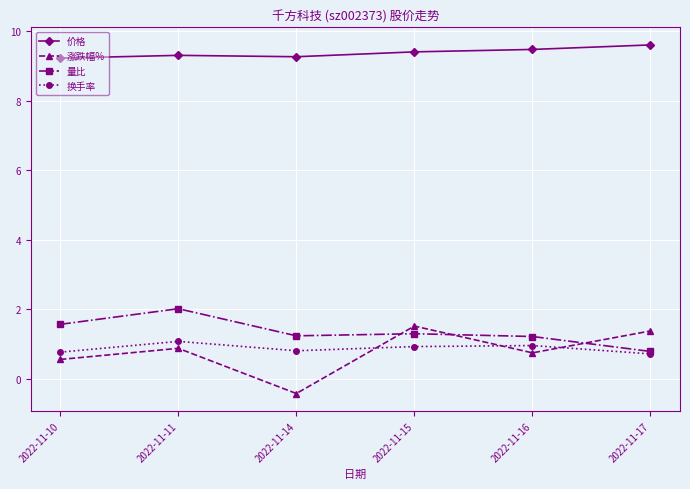

How many distinct data groups are displayed?

4